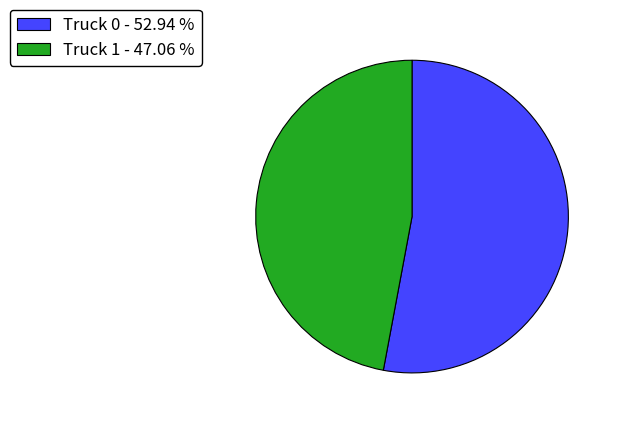

Does Truck 1 - 47.06 % account for over 50% of the chart?

No